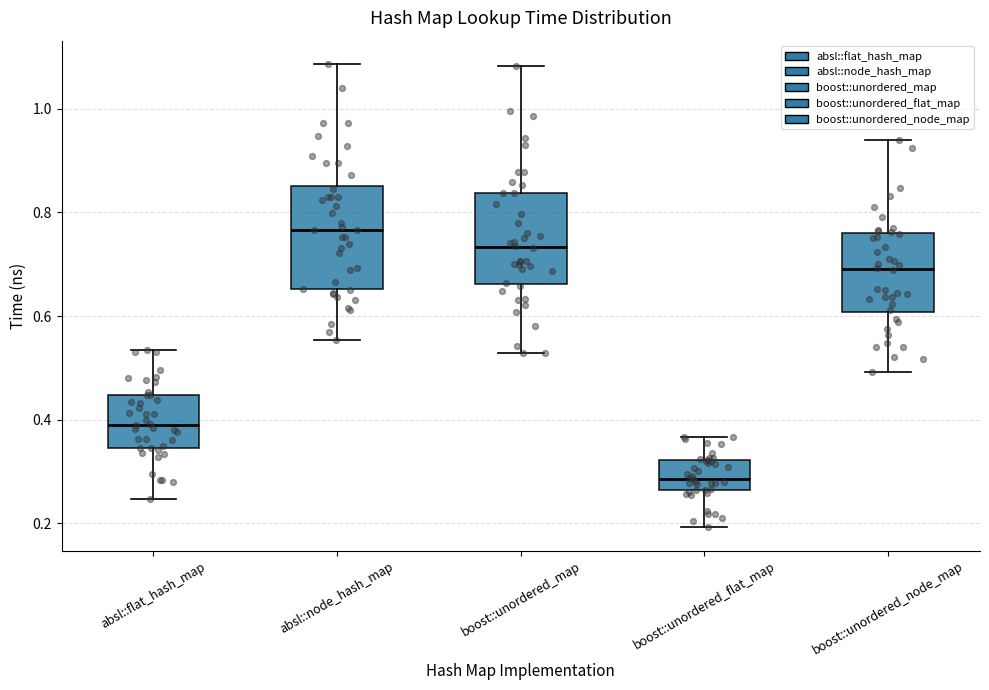

Where is the upper edge of the box for boost::unordered_map on the y-axis? The values are not printed on the chart, so give them approximately, as read against the axis.

0.84